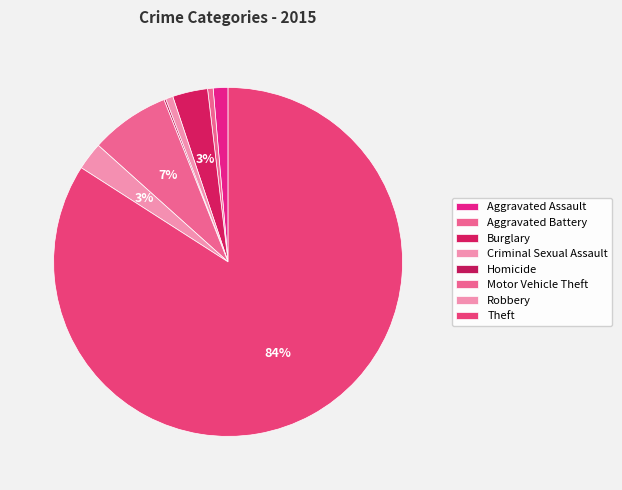

Approximately how many times larger is the value at Theft compared to Criminal Sexual Assault?

122.8